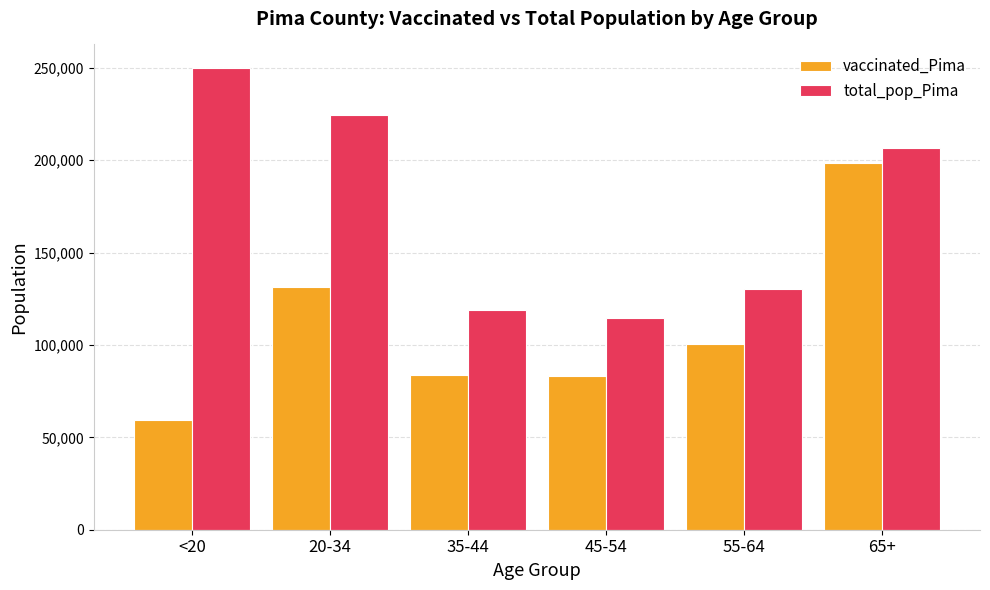

What is the difference between the second highest and minimum values in the total_pop_Pima series?

110040